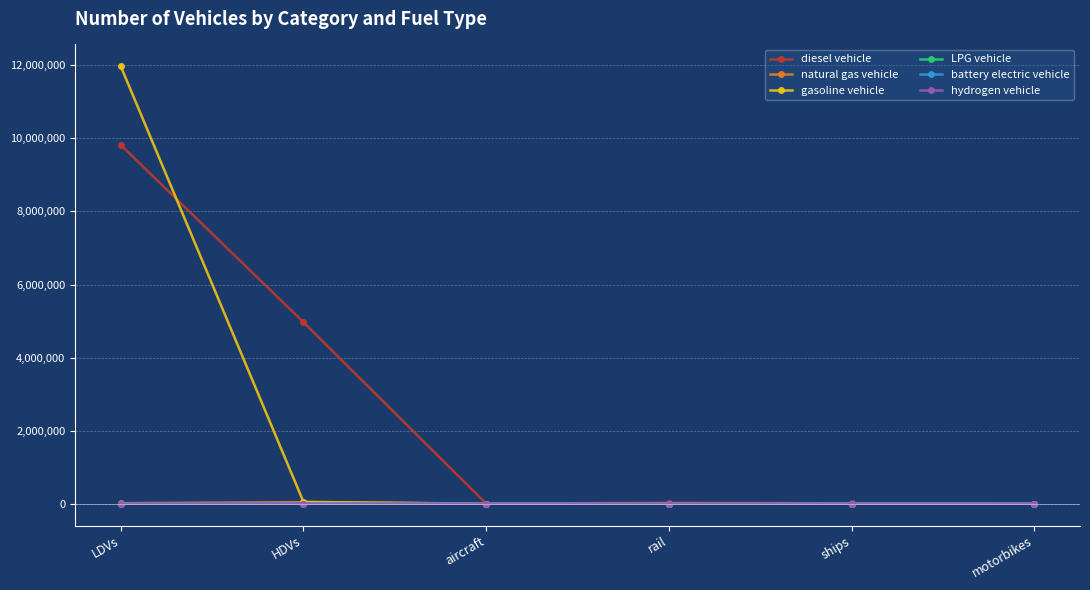

The gasoline vehicle series shows -4359309.9 at motorbikes. True or false?

False